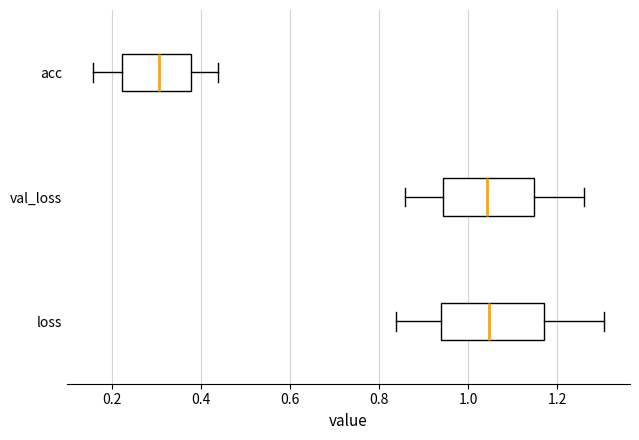

Which box is the widest, from its left edge to its right edge?

loss